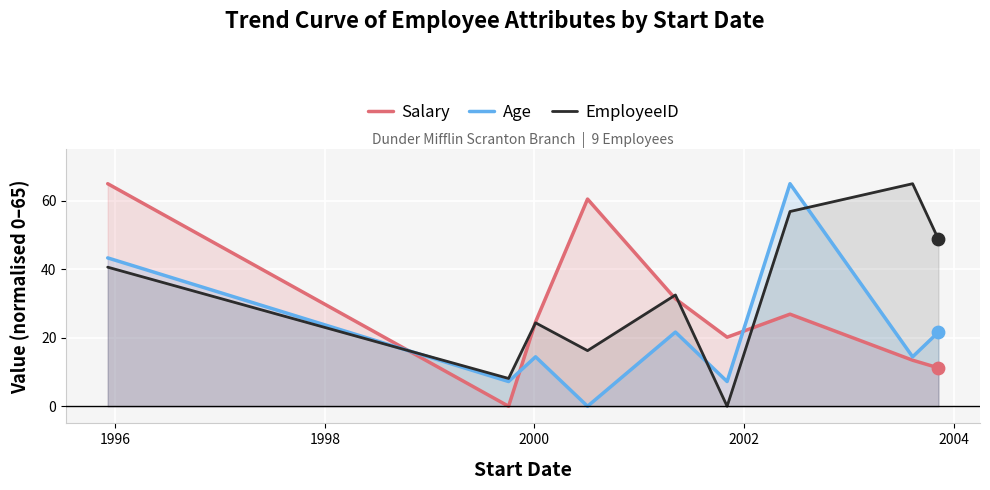

Which series has the largest Y range (max minus min)?

Salary